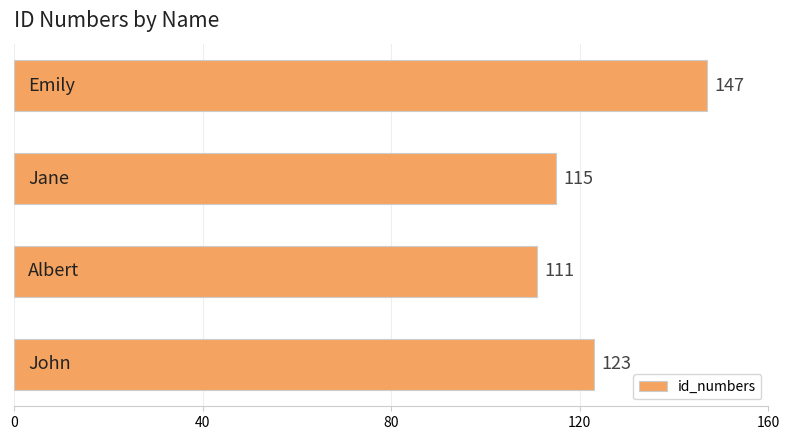

What is the average value?

124